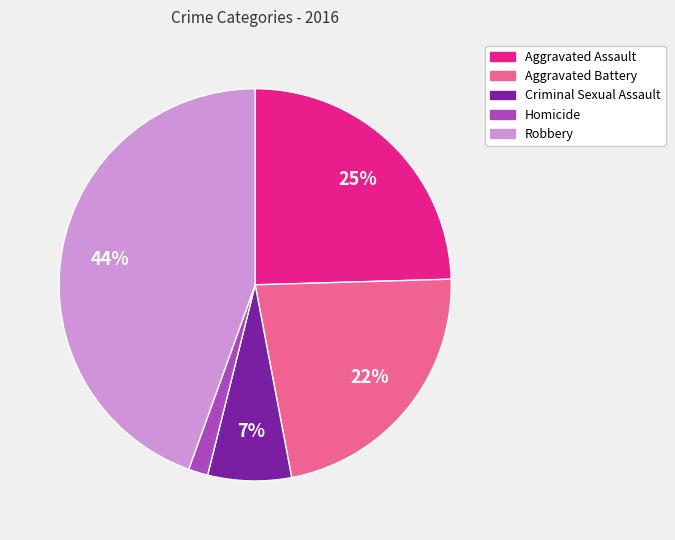

To the nearest percent, what is the average slice percentage?

20%